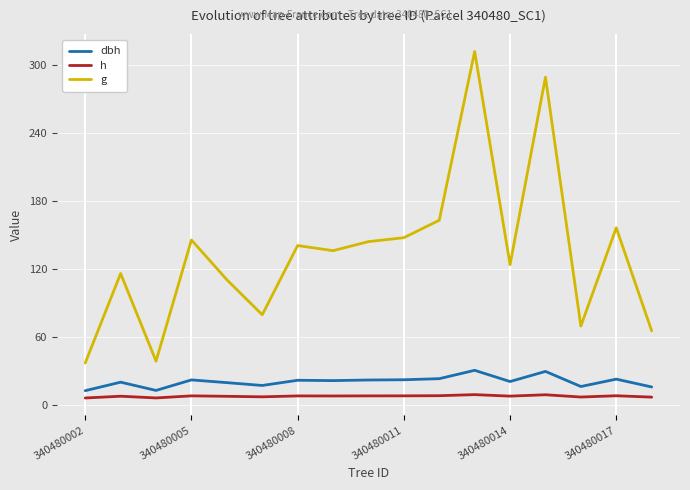

What is the minimum value for g?

36.9